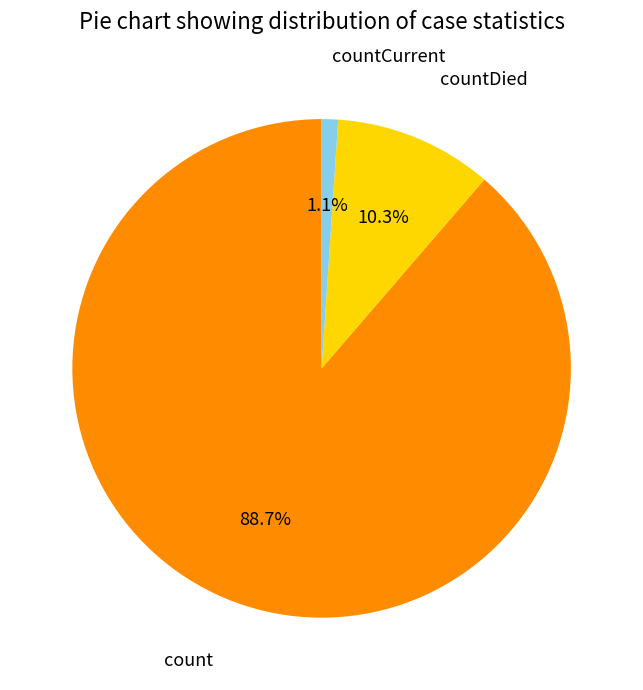

To the nearest percent, what is the combined percentage of count and countCurrent?

90%